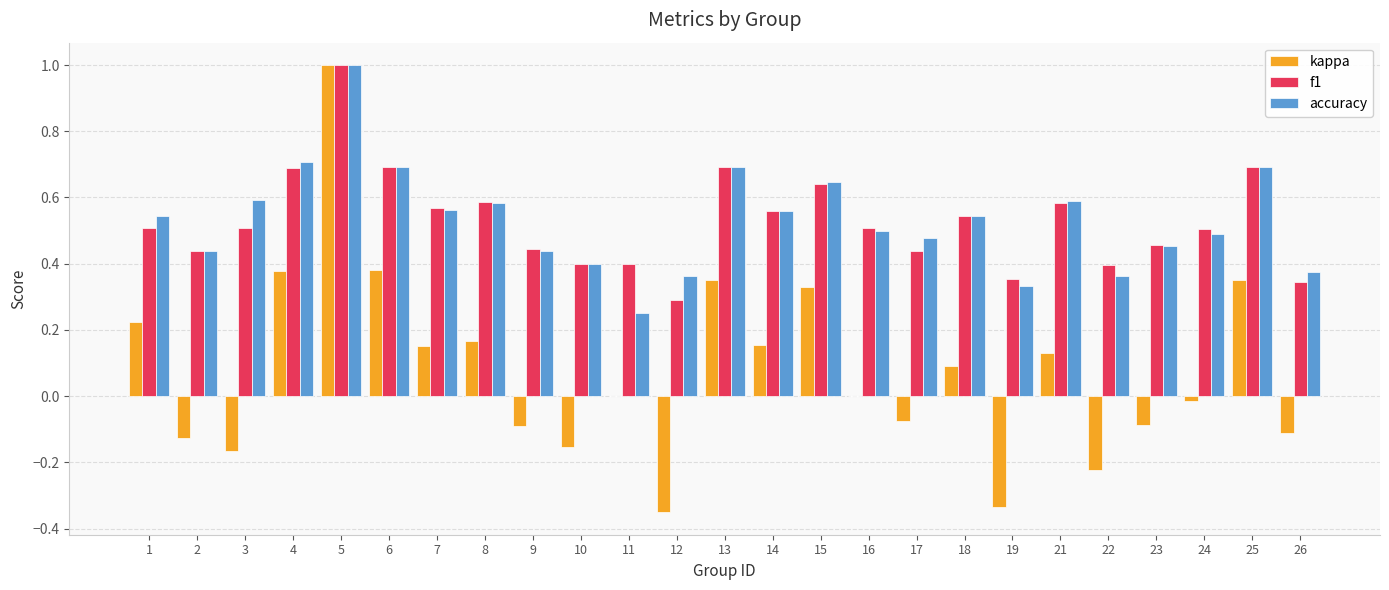

At which category is the sum across all series the highest?

5